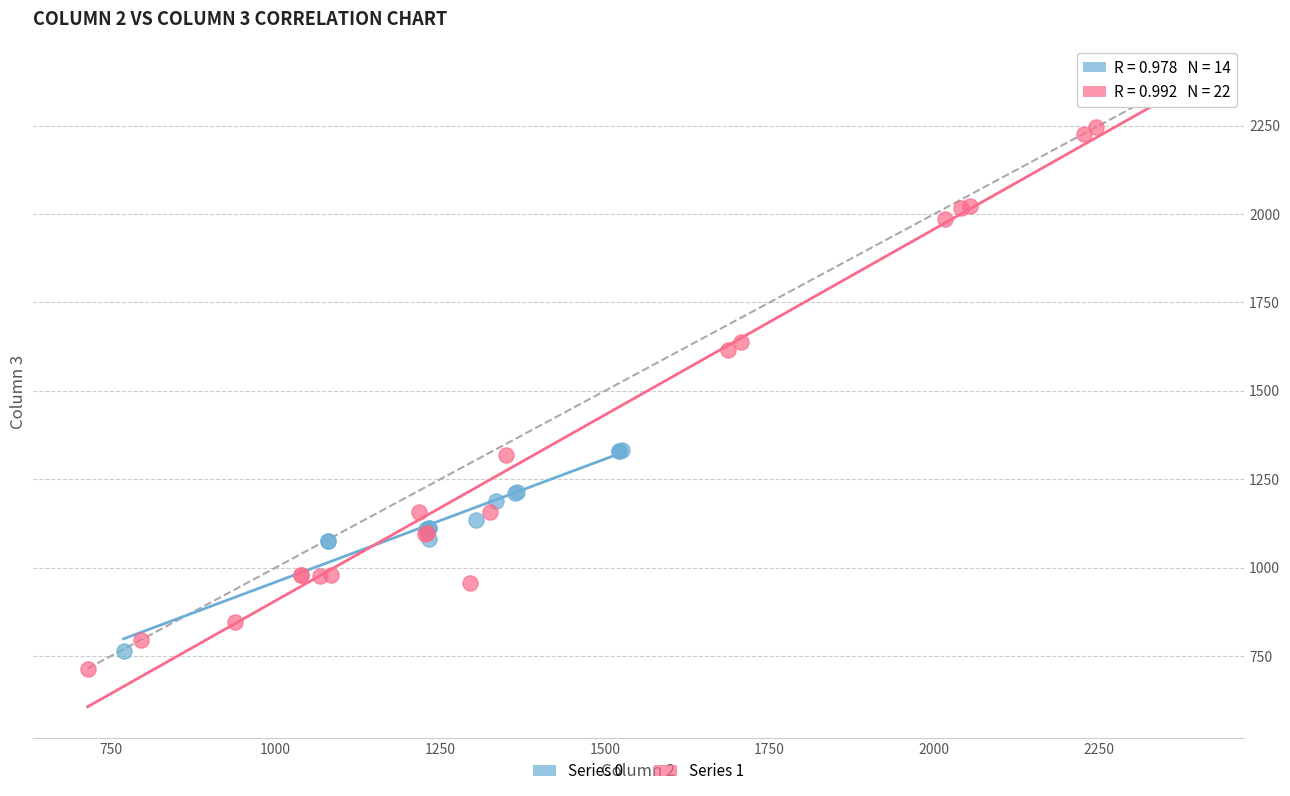

Which series reaches the maximum Y coordinate?

Series 1